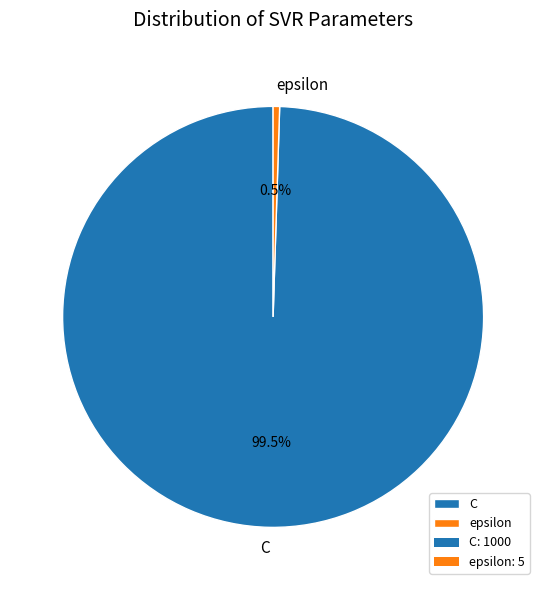

How much of the chart is everything except C?

0.5%